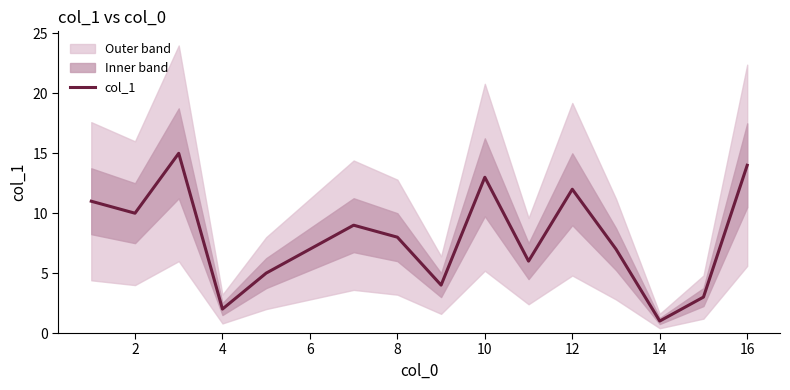

True or false: col_1 has a value of 2 at 4.

True